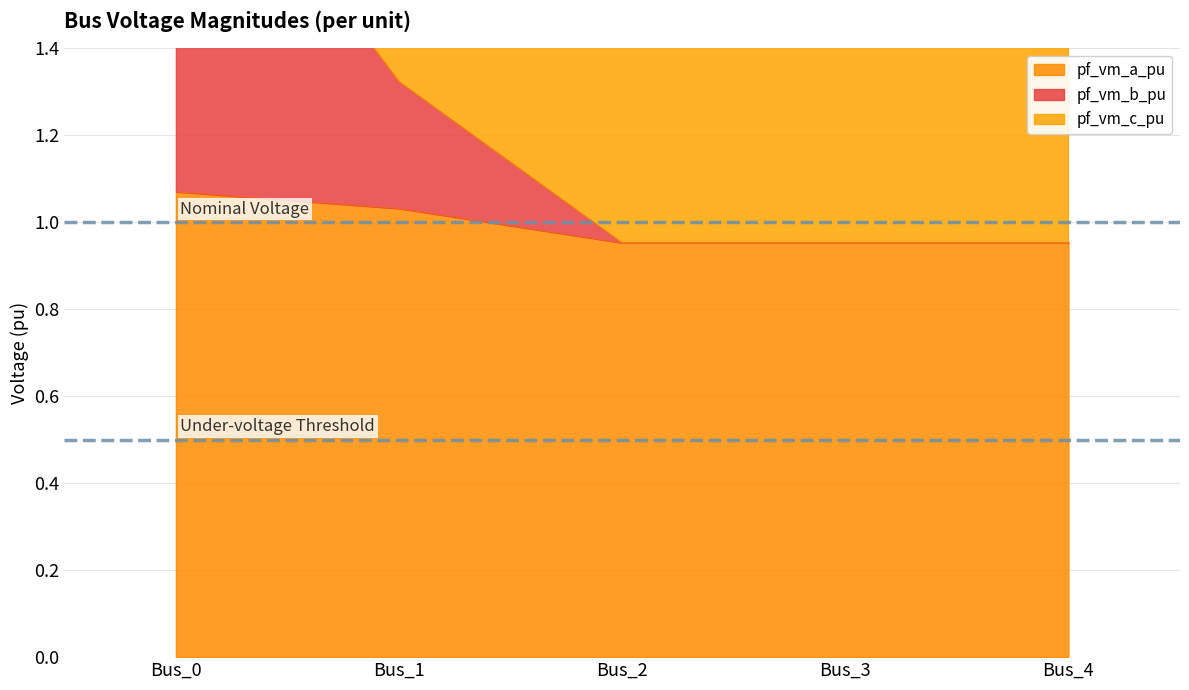

What is the value of the pf_vm_a_pu point at the 5th from the left?

1.0